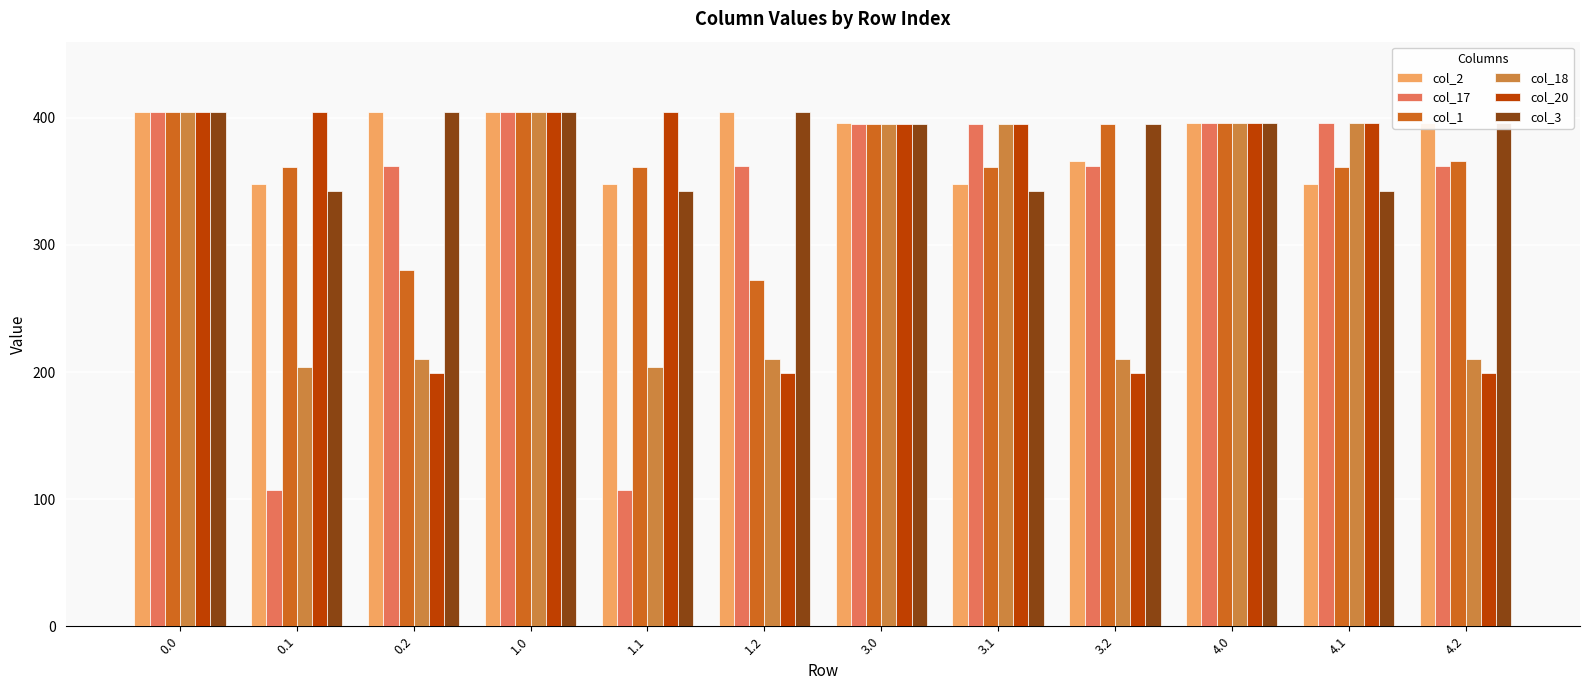

What is the label of the 7th bar from the left?

3.0